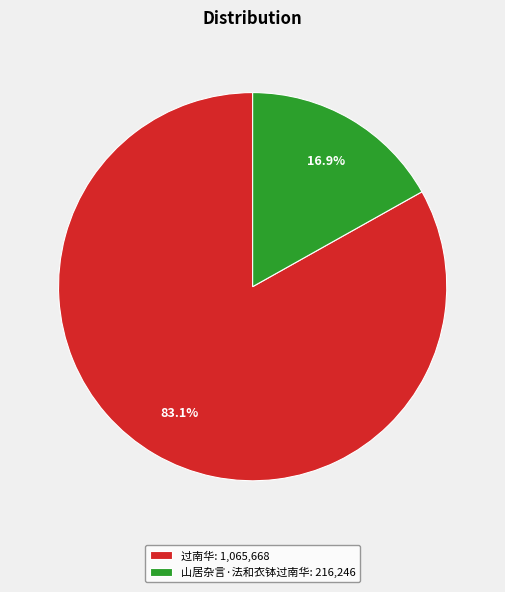

What is the majority slice?

过南华